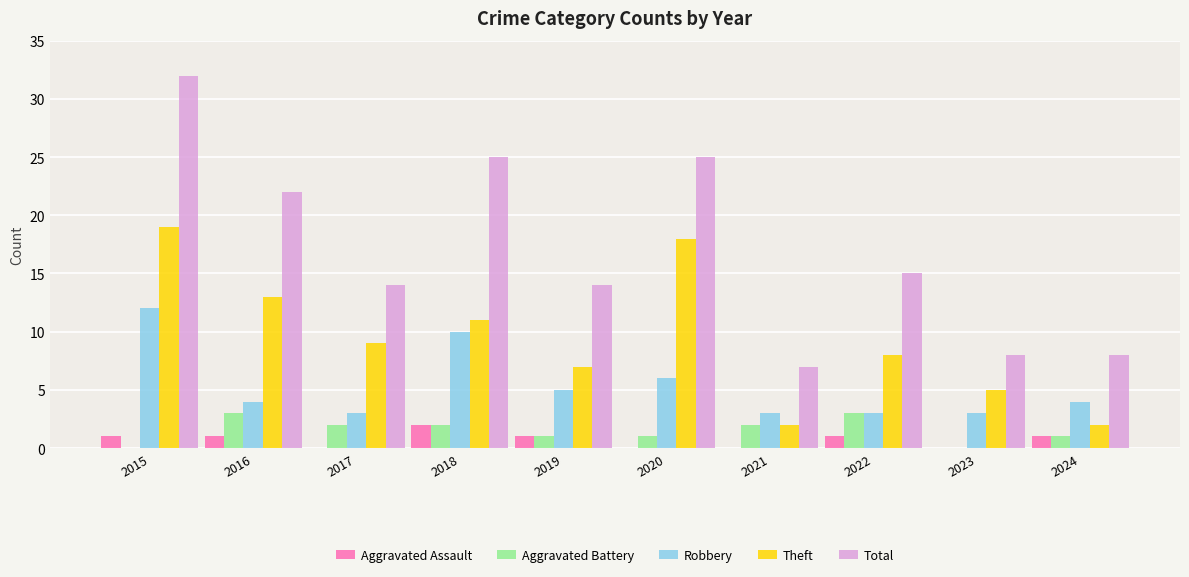

Are the bars grouped side by side (vs. stacked)?

Yes